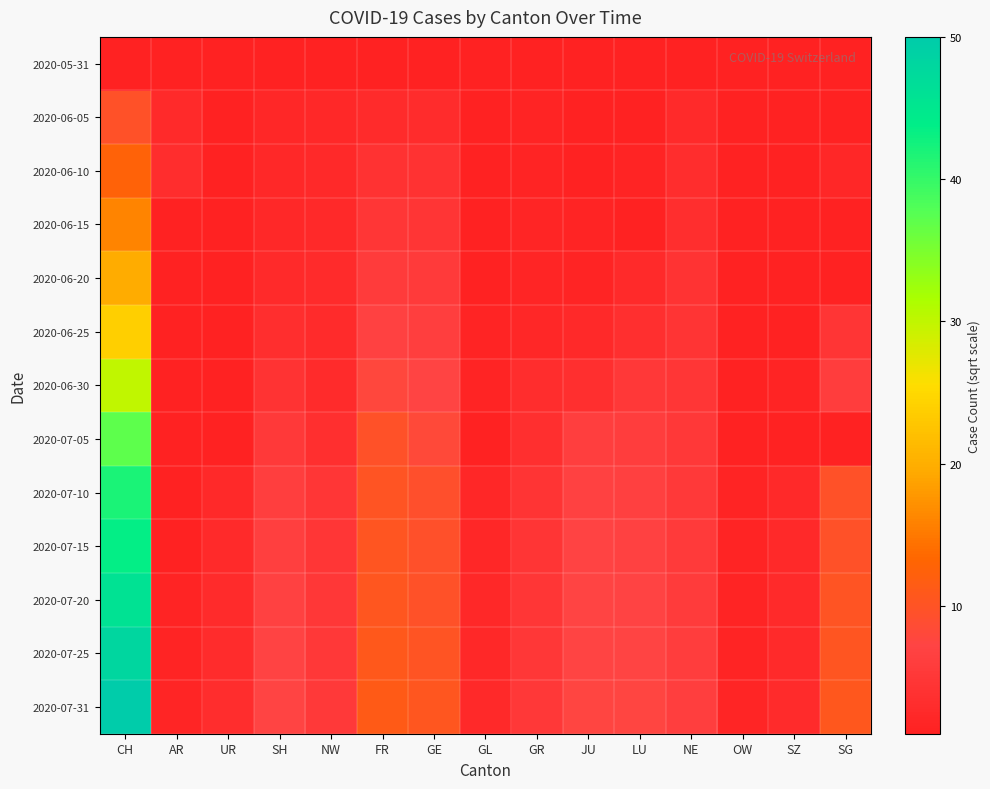

At which category does the chart reach its peak across all series?

CH